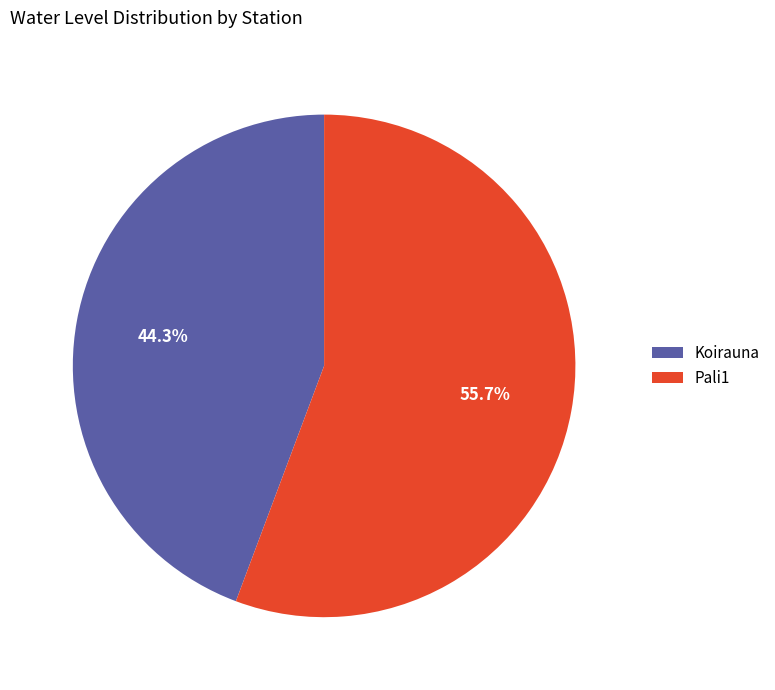

Do Koirauna and Pali1 together represent more than half of the pie?

Yes